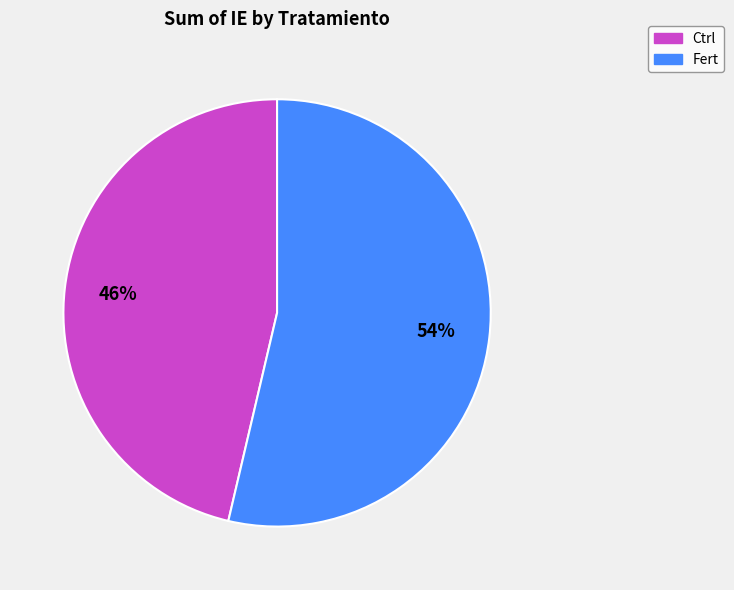

How many segments does this pie chart have?

2